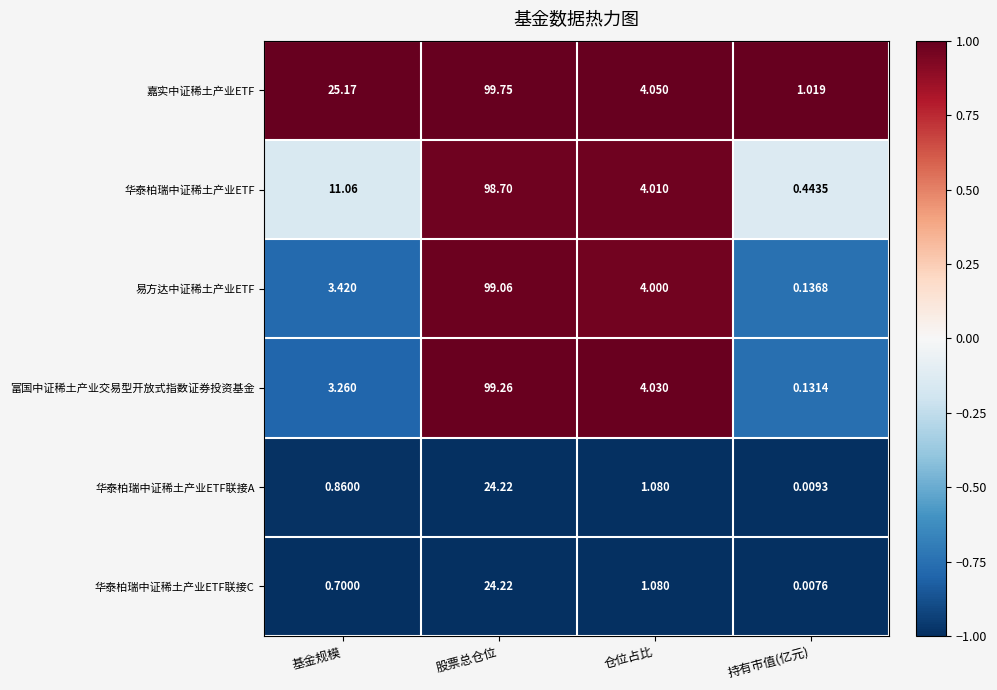

At which label is 华泰柏瑞中证稀土产业ETF联接C closest to 12?

仓位占比